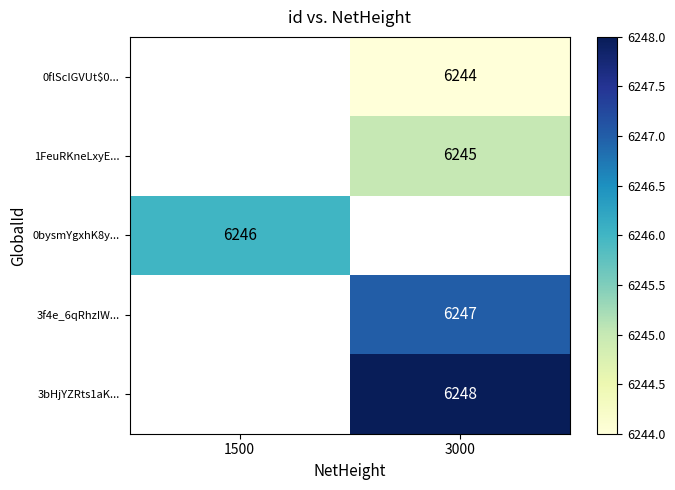

Which has a higher value, 1500 or 3000?

3000